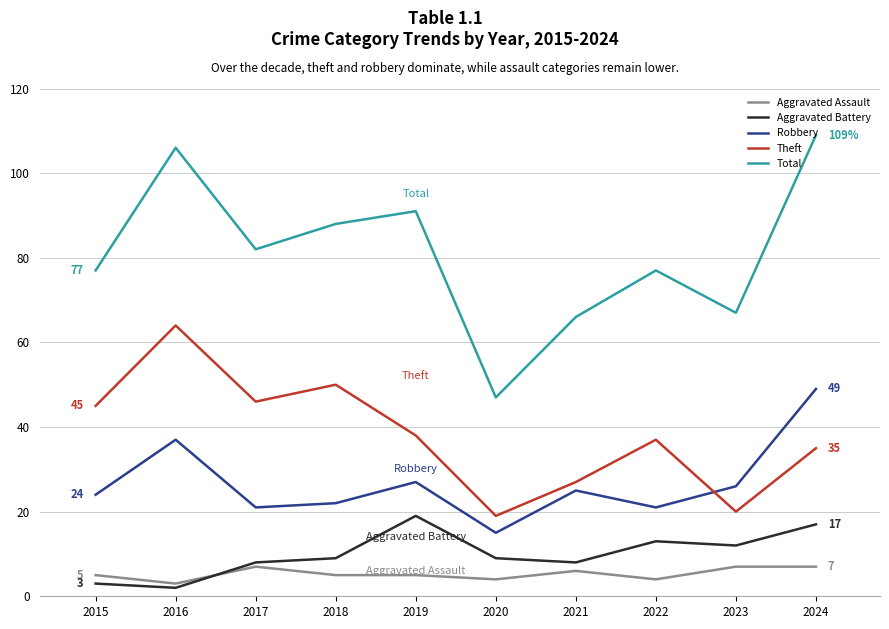

Reading left to right, transcribe all the data shown in this chart.

Aggravated Assault: 2015=5	2016=3	2017=7	2018=5	2019=5	2020=4	2021=6	2022=4	2023=7	2024=7
Aggravated Battery: 2015=3	2016=2	2017=8	2018=9	2019=19	2020=9	2021=8	2022=13	2023=12	2024=17
Robbery: 2015=24	2016=37	2017=21	2018=22	2019=27	2020=15	2021=25	2022=21	2023=26	2024=49
Theft: 2015=45	2016=64	2017=46	2018=50	2019=38	2020=19	2021=27	2022=37	2023=20	2024=35
Total: 2015=77	2016=106	2017=82	2018=88	2019=91	2020=47	2021=66	2022=77	2023=67	2024=109